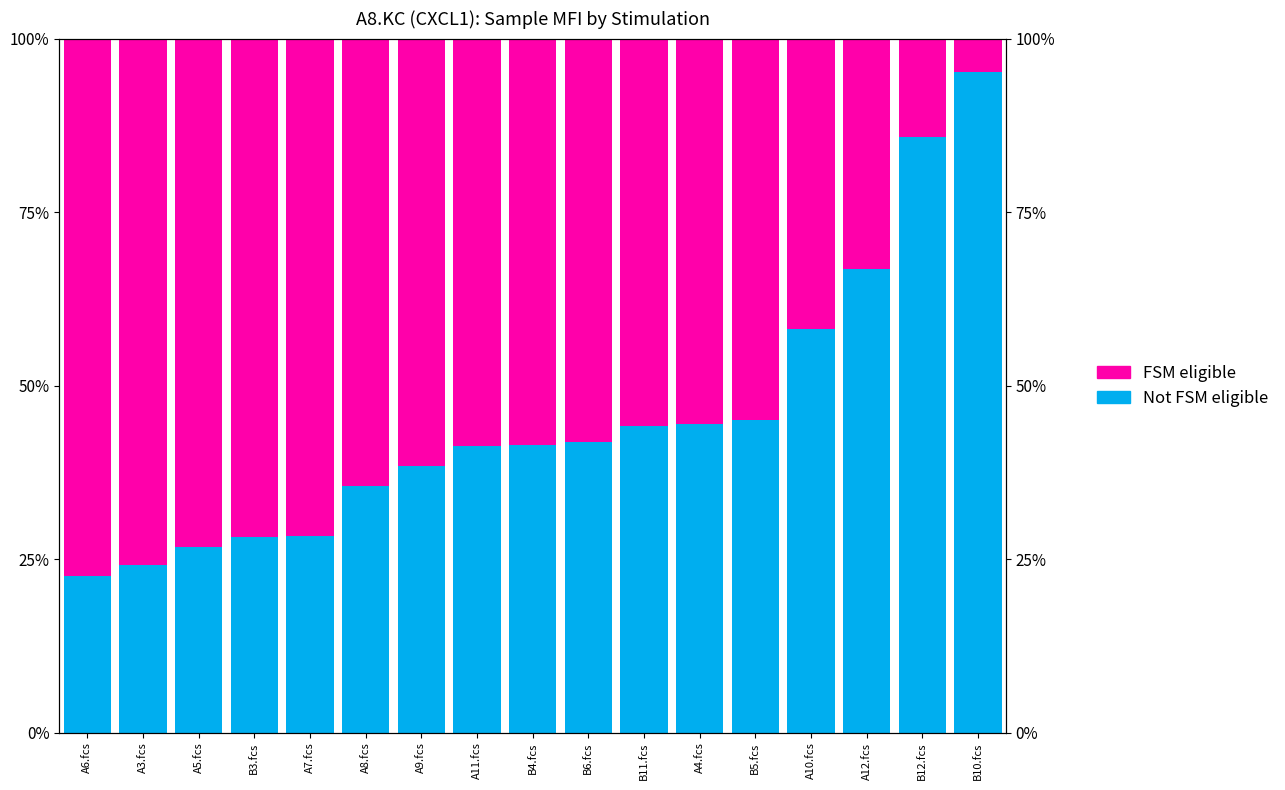

Reading left to right, transcribe all the data shown in this chart.

Not FSM eligible: 0.2	0.2	0.3	0.3	0.3	0.4	0.4	0.4	0.4	0.4	0.4	0.4	0.5	0.6	0.7	0.9	1.0
FSM eligible: 0.8	0.8	0.7	0.7	0.7	0.6	0.6	0.6	0.6	0.6	0.6	0.6	0.5	0.4	0.3	0.1	0.0